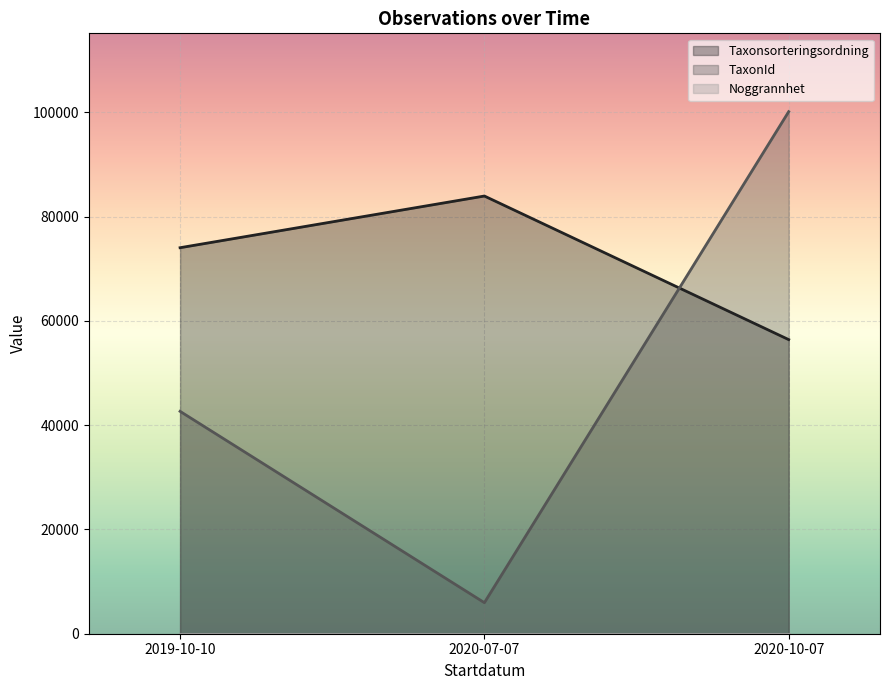

What is the spread (max minus min) of values at 2019-10-10?

74008.2